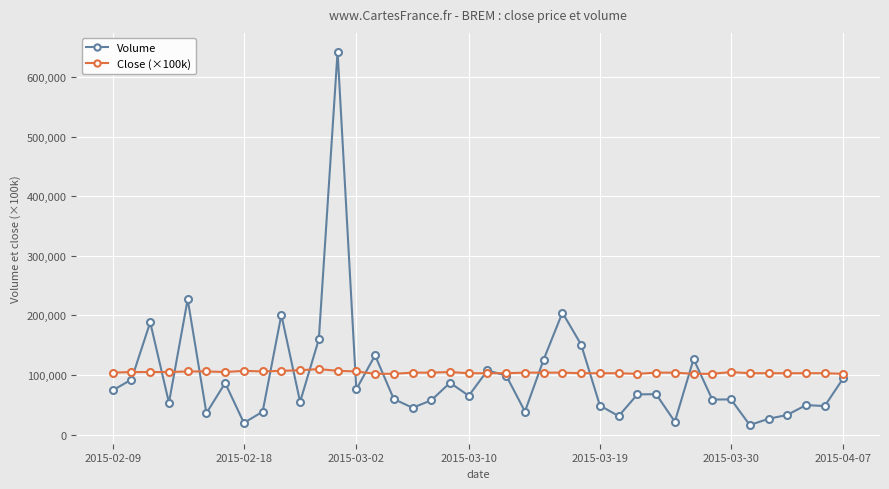

What is the value of the Volume point at the 1st from the left?

74300.0